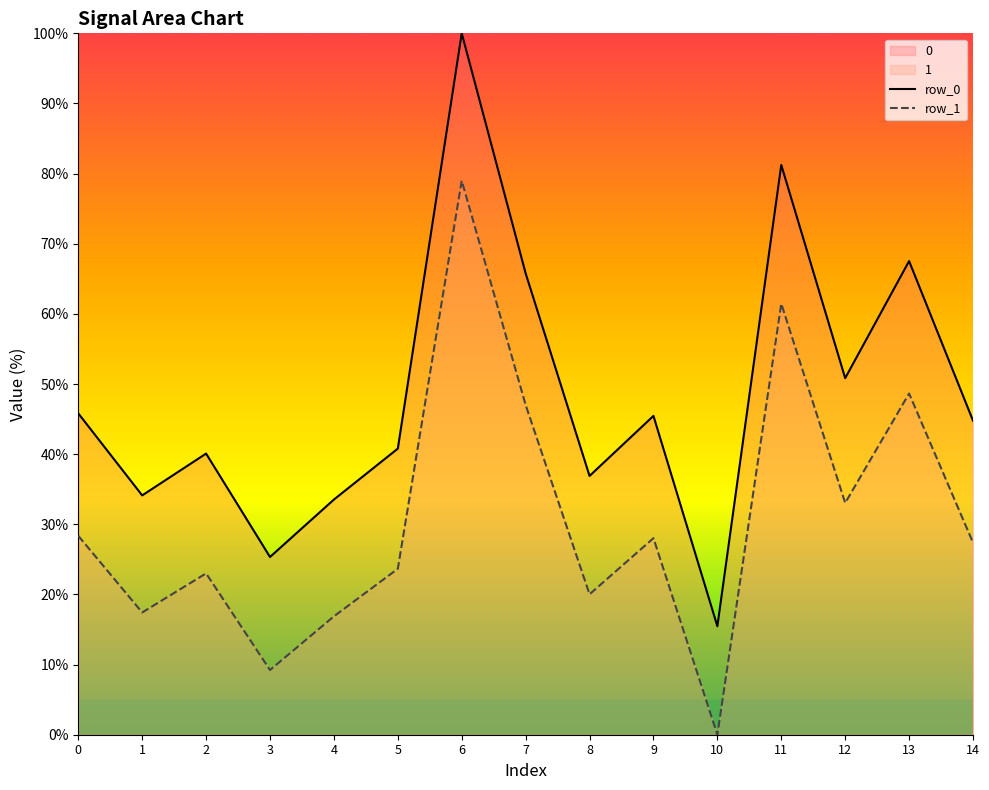

What is the sum of the row_1 values at 3 and 13?

57.9